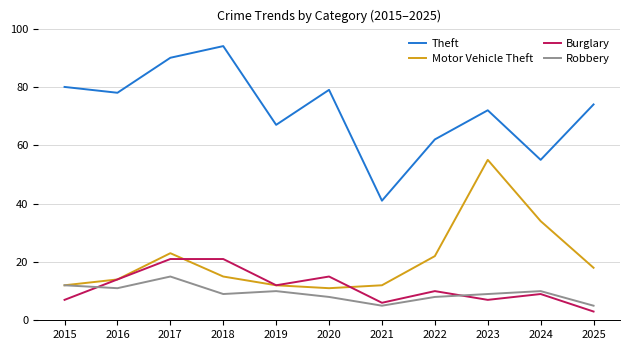

What is the difference between the second highest and minimum values in the Theft series?

49